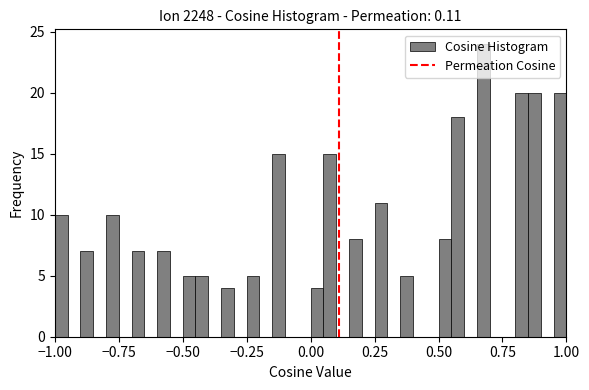

Around what value on the x-axis is the tallest bar? Give the approximate position of its centre, as read against the axis.

0.70